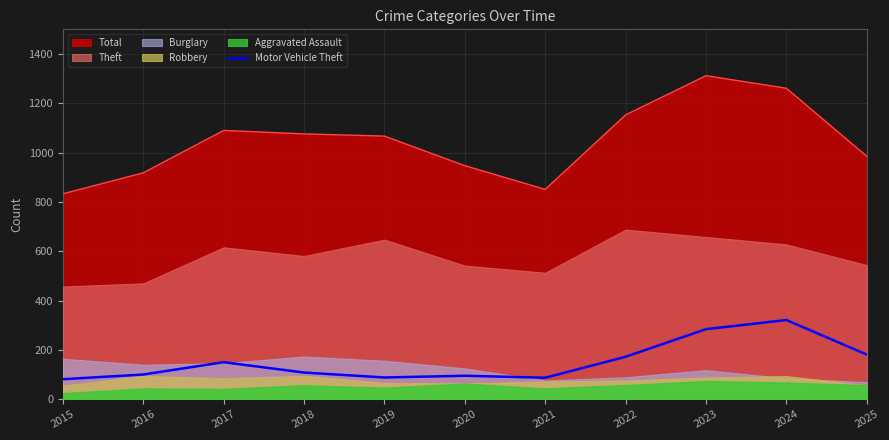

At which category does the chart reach its peak across all series?

2024